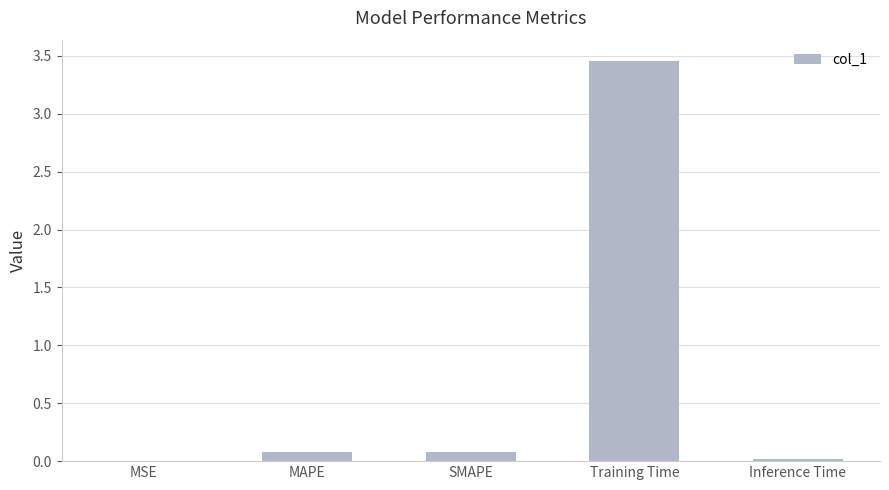

Is it true that the value at SMAPE is 0.1?

True